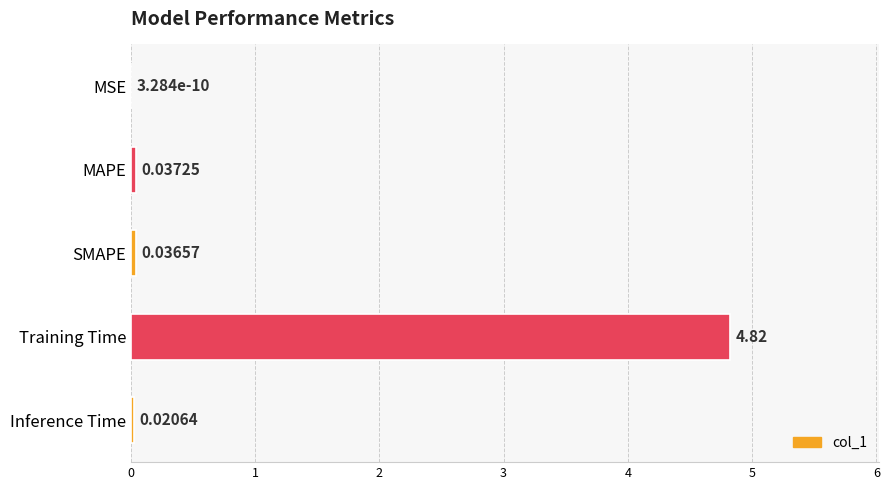

What is the sum of the values at Training Time and MAPE?

4.9